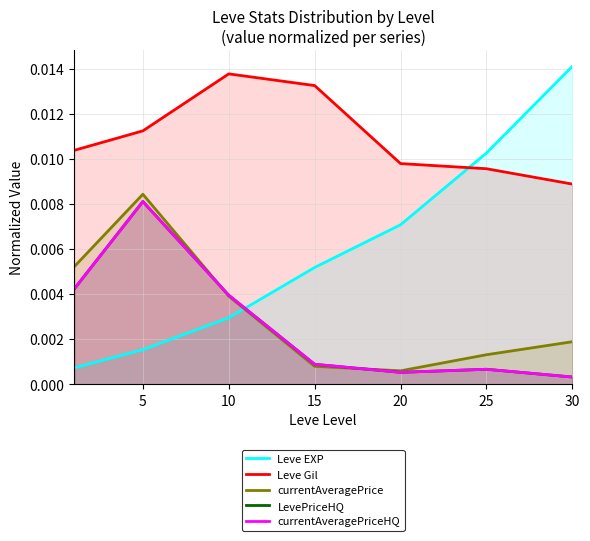

Which category has the highest value in the Leve Gil series?

10